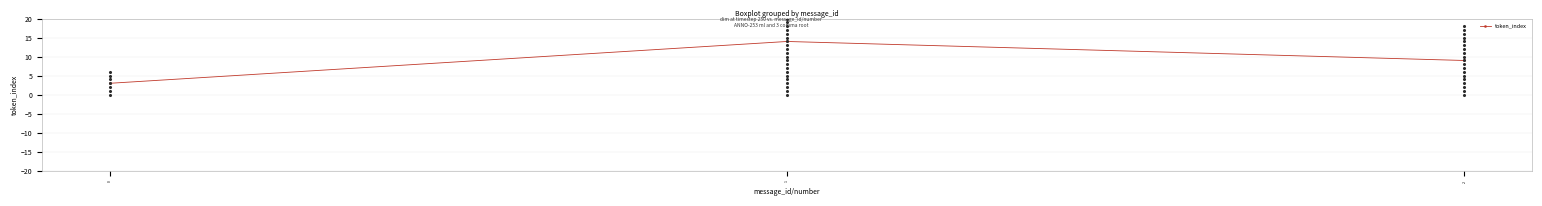

Approximately how many times larger is the value at 0 compared to 2?

0.3